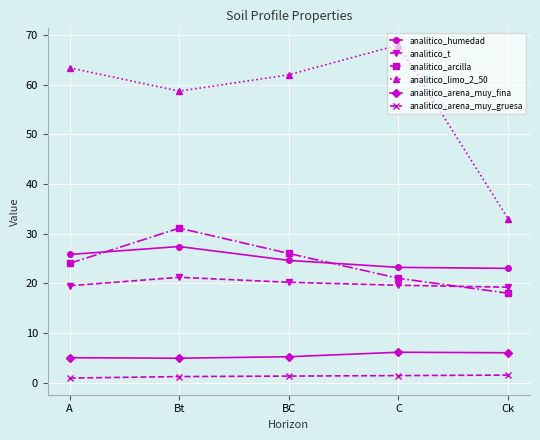

At which category is the sum across all series the highest?

Bt